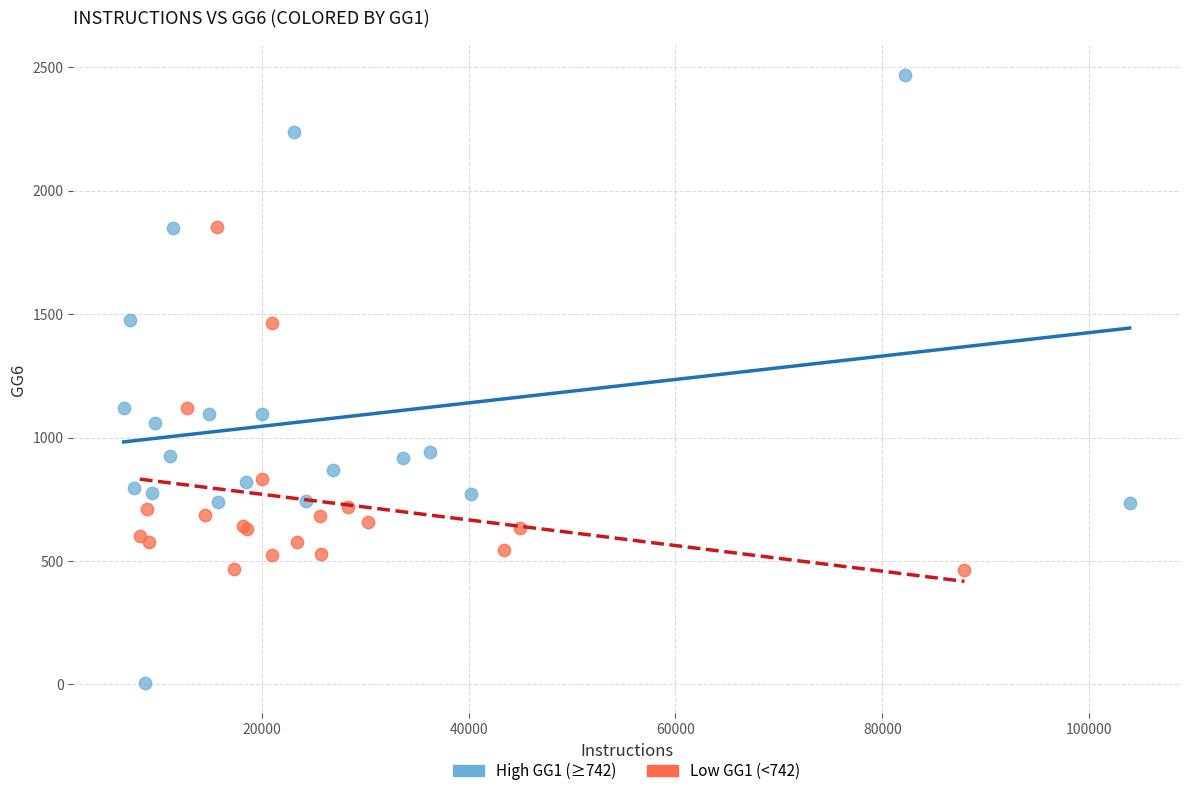

Which series has the largest Y range (max minus min)?

High GG1 (≥742)